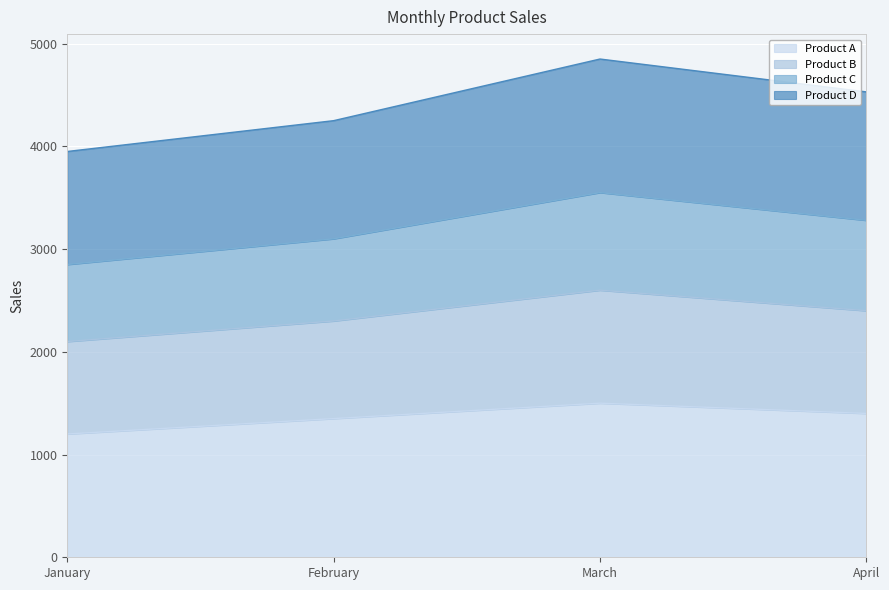

At which label does Product B reach its peak?

March